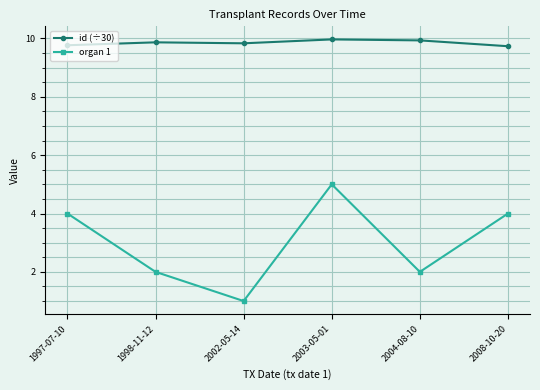

What is the minimum value shown in the chart?

1.0